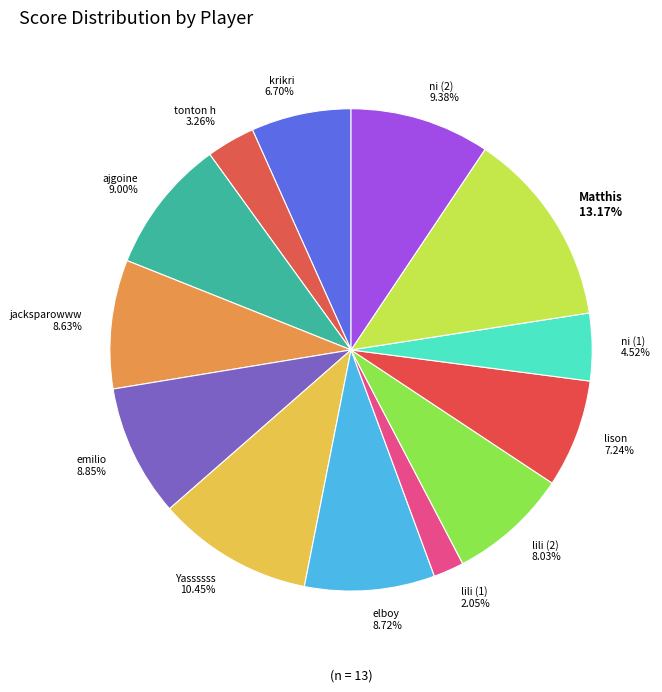

To the nearest percent, what is the average slice percentage?

8%